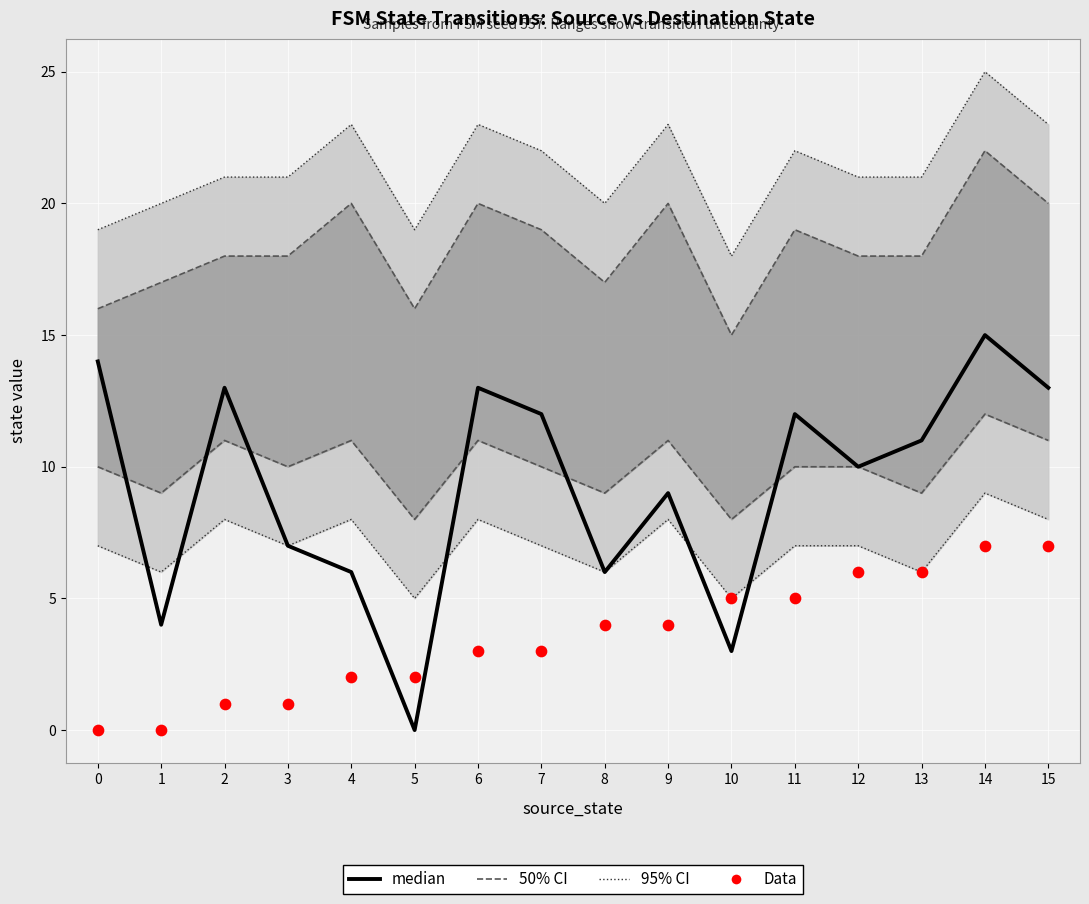

Which series contains the lowest Y value?

median